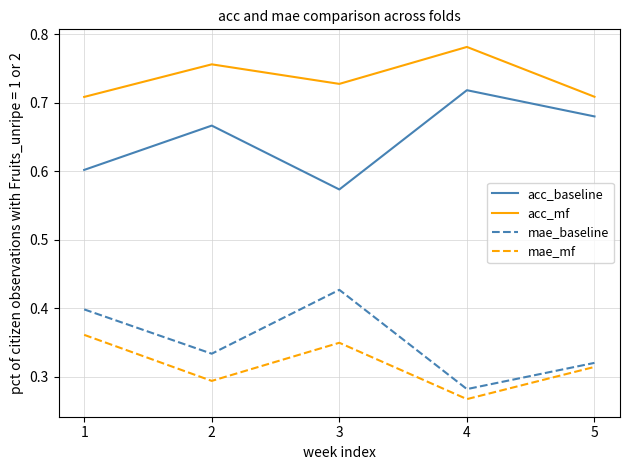

At which category does acc_baseline reach its first local valley?

3